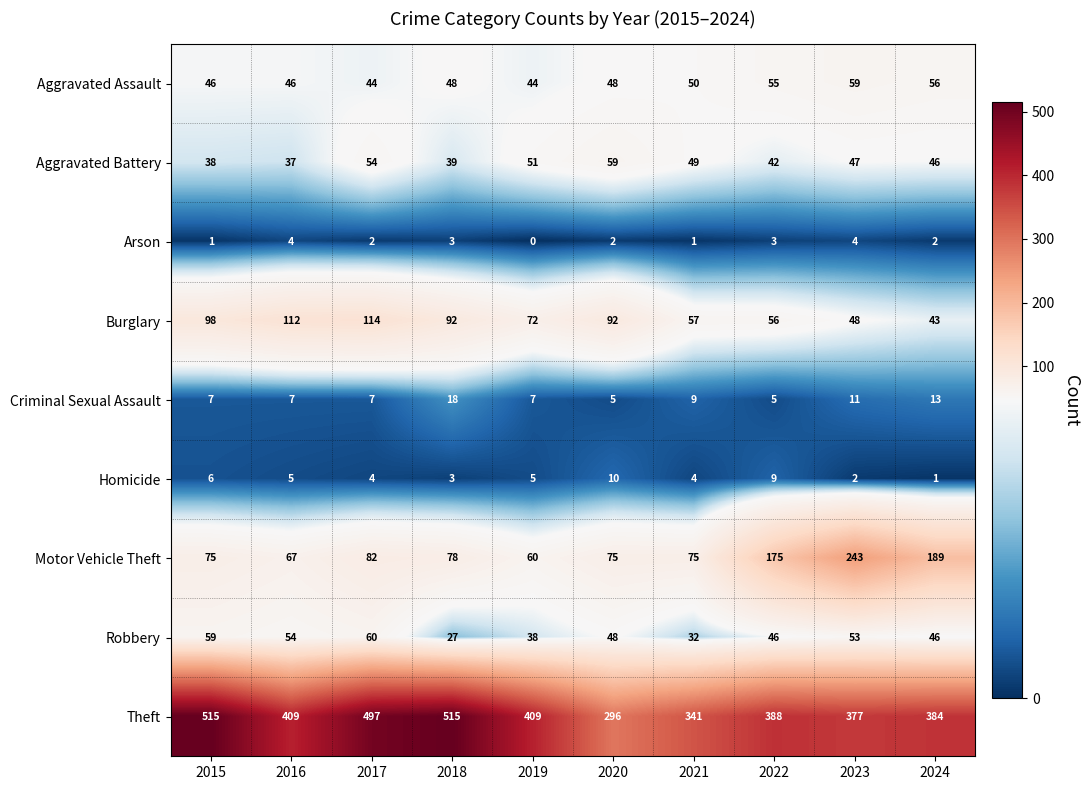

At which category is the sum across all series the highest?

2017